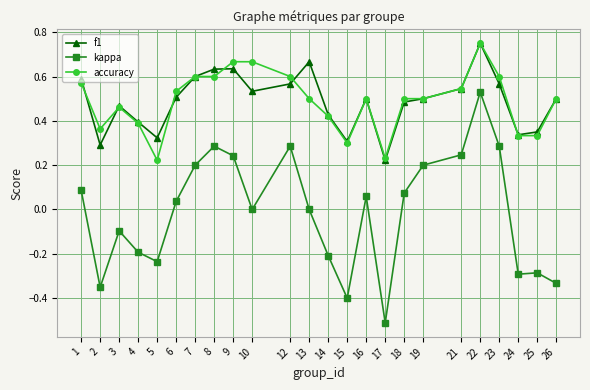

True or false: f1 and kappa cross at least once.

False